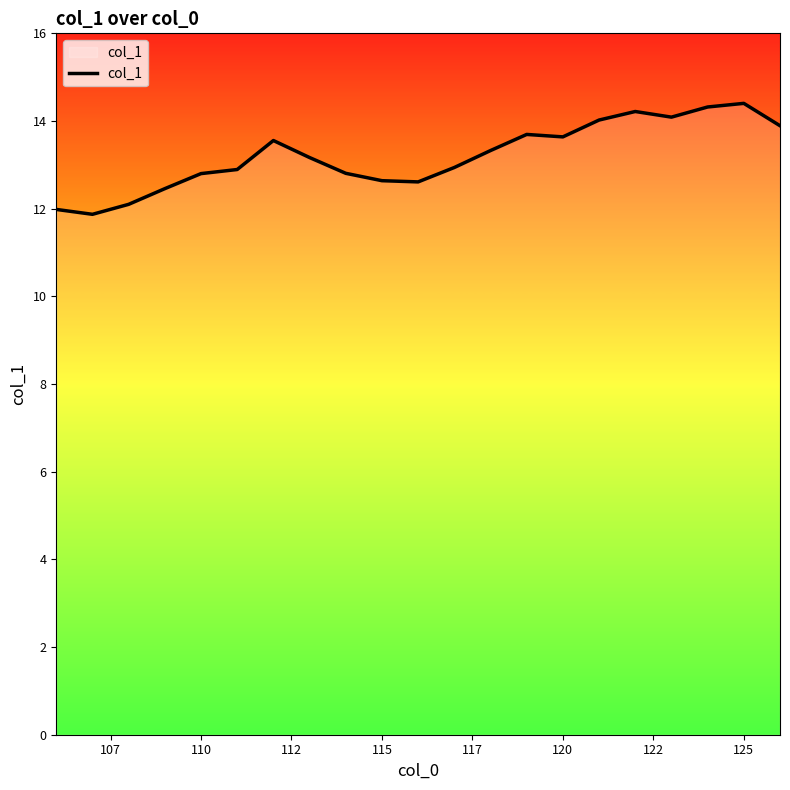

What is the difference between the maximum and minimum values?

2.5